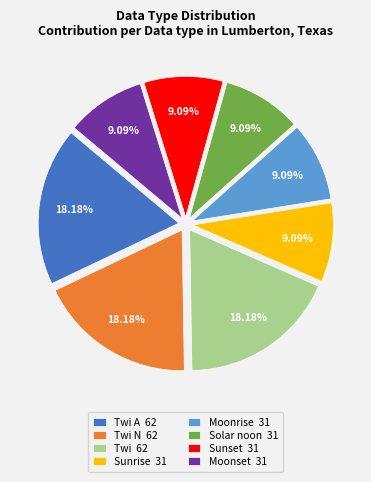

How many segments does this pie chart have?

8